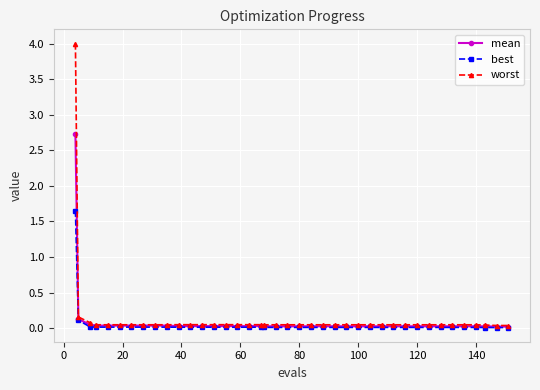

What is the maximum value shown in the chart?

4.0